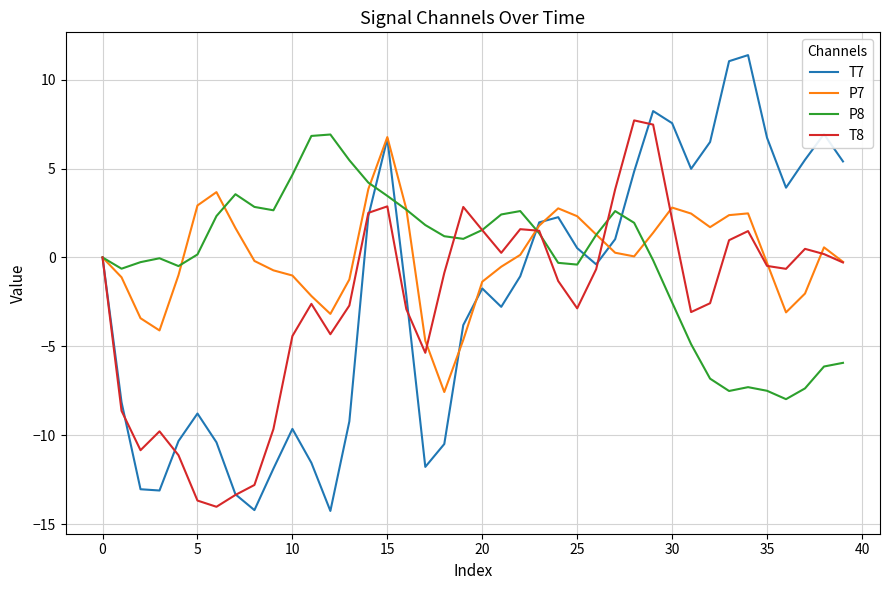

In T7, how many points are higher than both neighbors (excluding endpoints)?

8